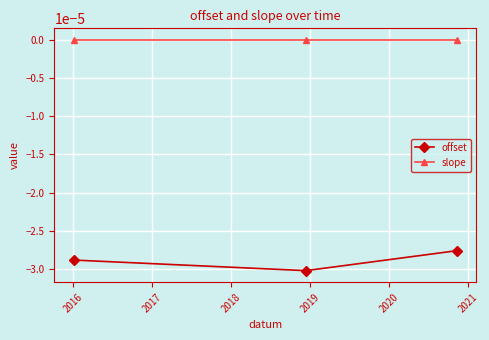

List the series in order of their overall mean, highest first.

slope, offset